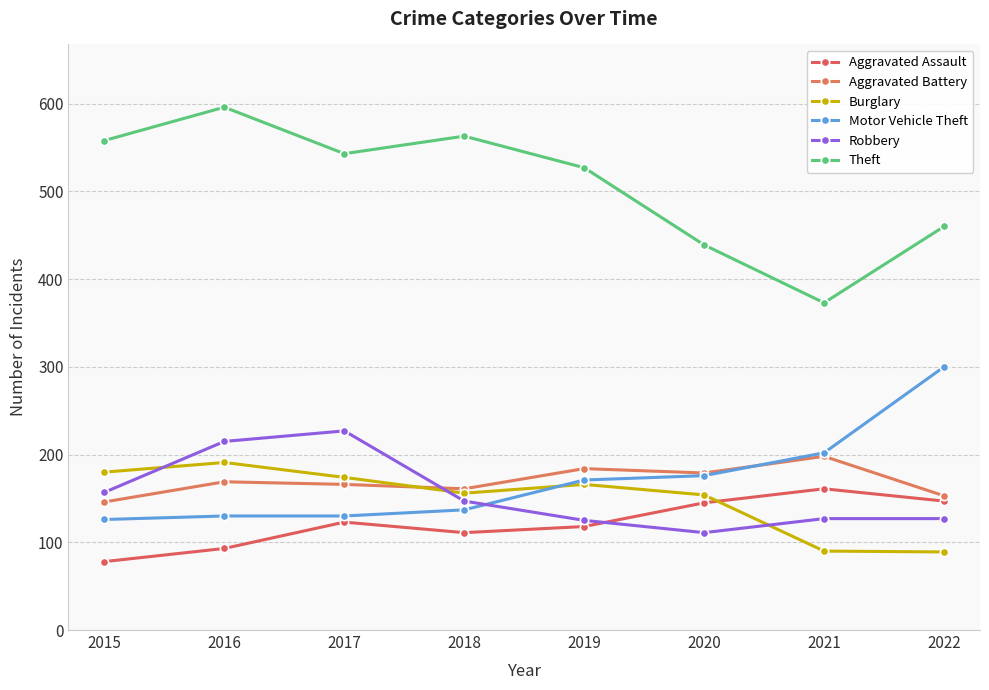

Between 2019 and 2017, which is larger?

2017